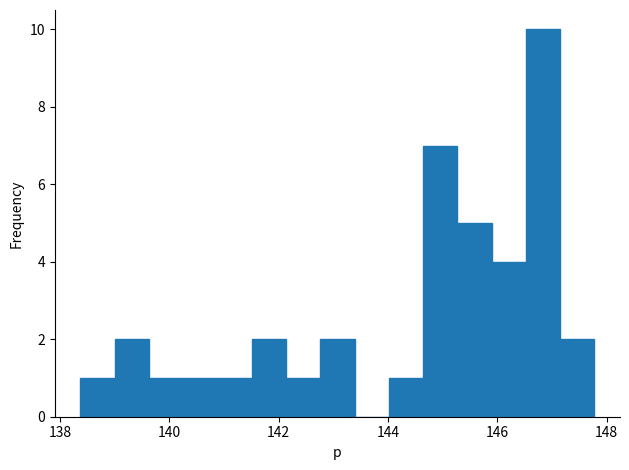

Around what value on the x-axis is the tallest bar? Give the approximate position of its centre, as read against the axis.

146.8